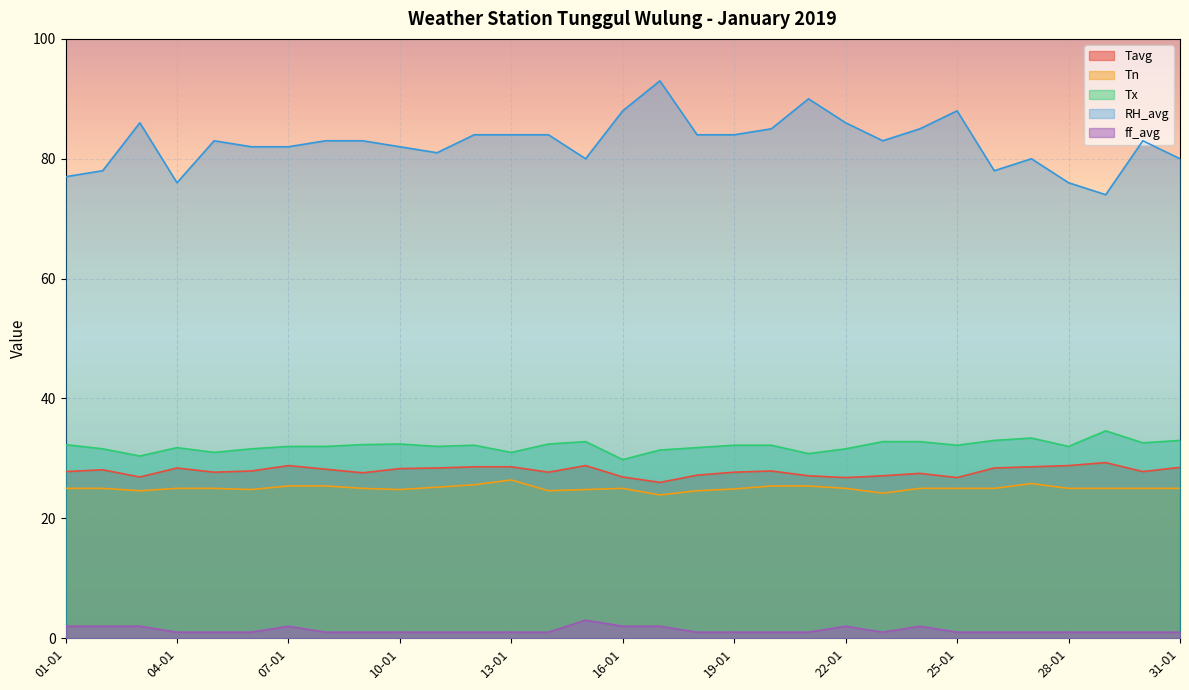

At which category does the chart reach its minimum across all series?

04-01